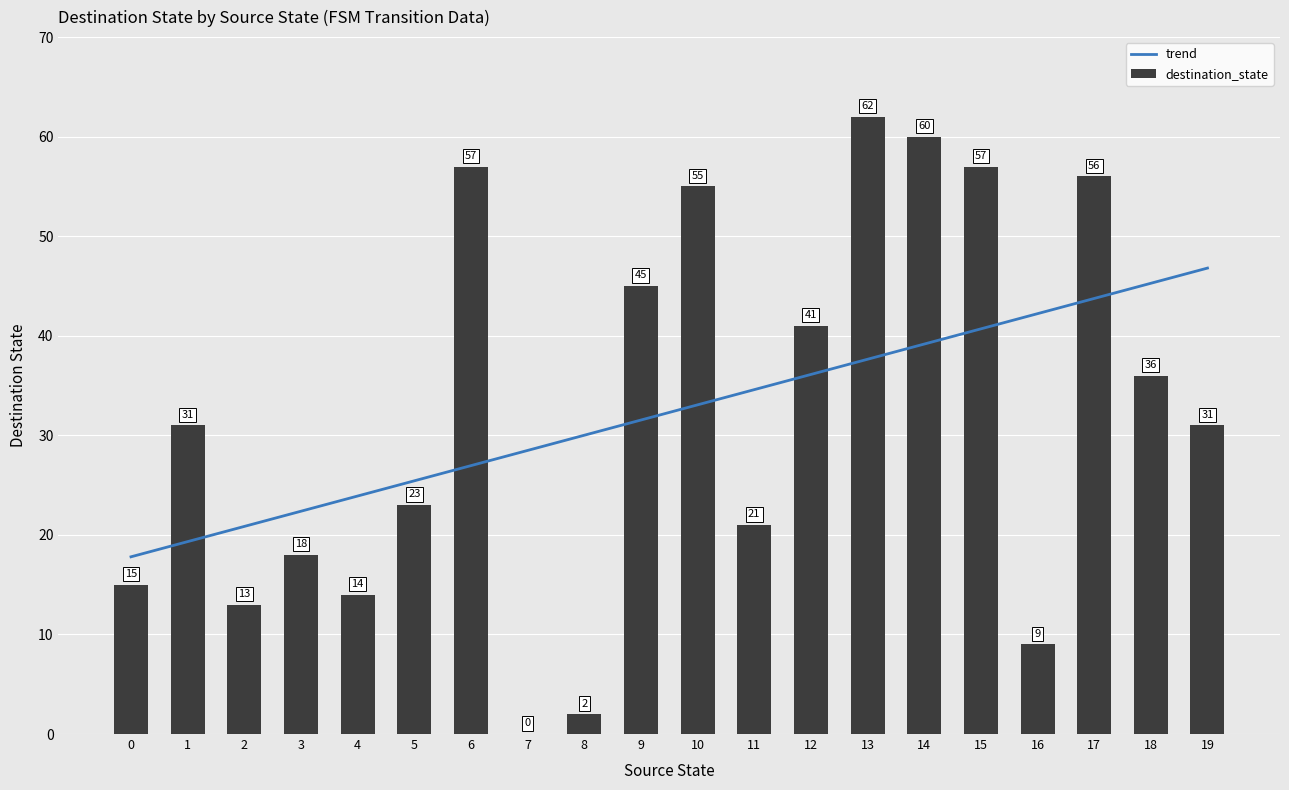

Reading left to right, what are all the values shown in this chart?

trend: 17.8	19.3	20.9	22.4	23.9	25.4	27.0	28.5	30.0	31.5	33.1	34.6	36.1	37.6	39.2	40.7	42.2	43.7	45.3	46.8
destination_state: 15.0	31.0	13.0	18.0	14.0	23.0	57.0	0.0	2.0	45.0	55.0	21.0	41.0	62.0	60.0	57.0	9.0	56.0	36.0	31.0